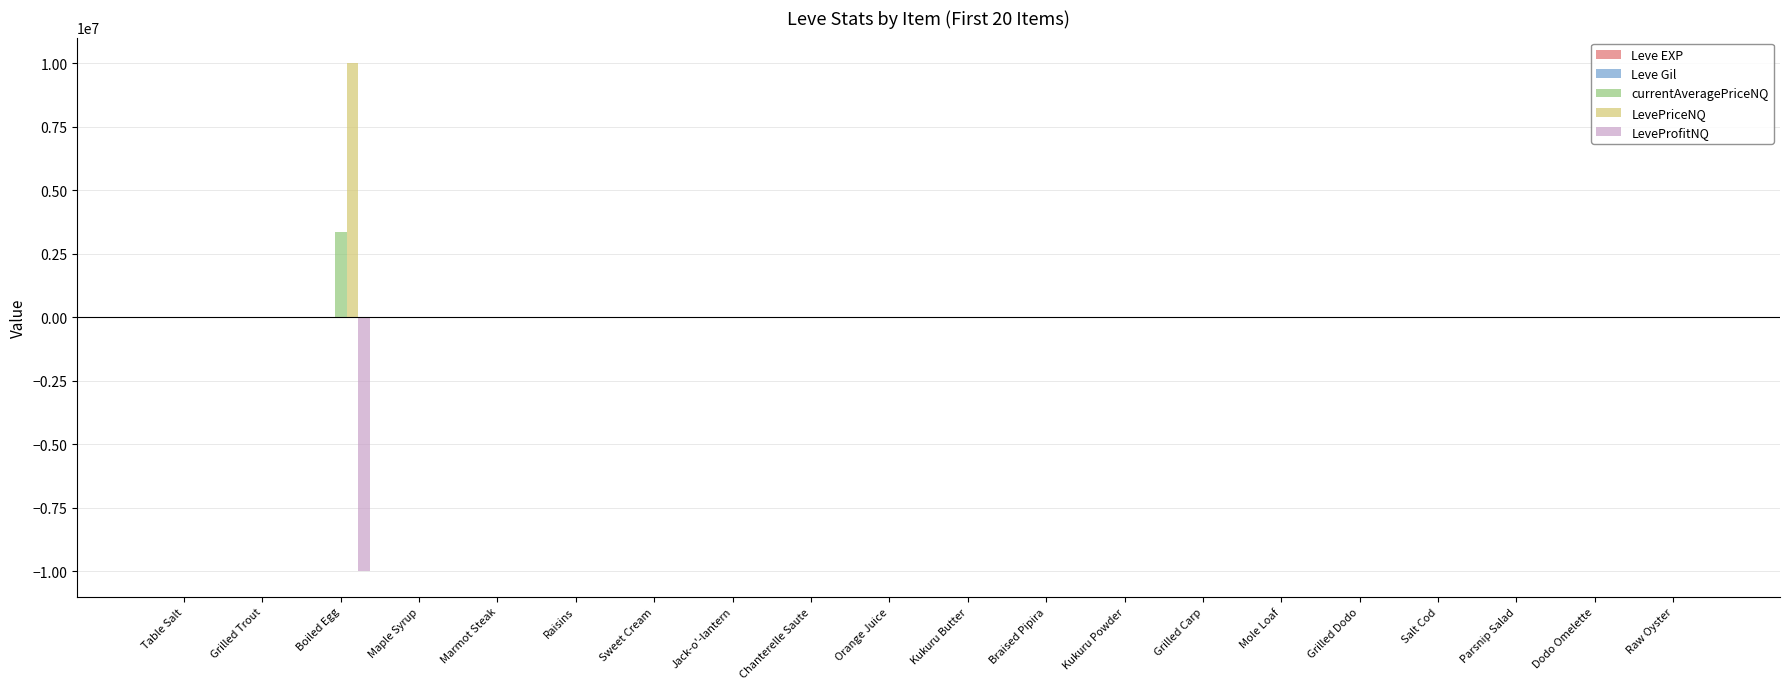

What is the sum of all LevePriceNQ values?

10020429.5